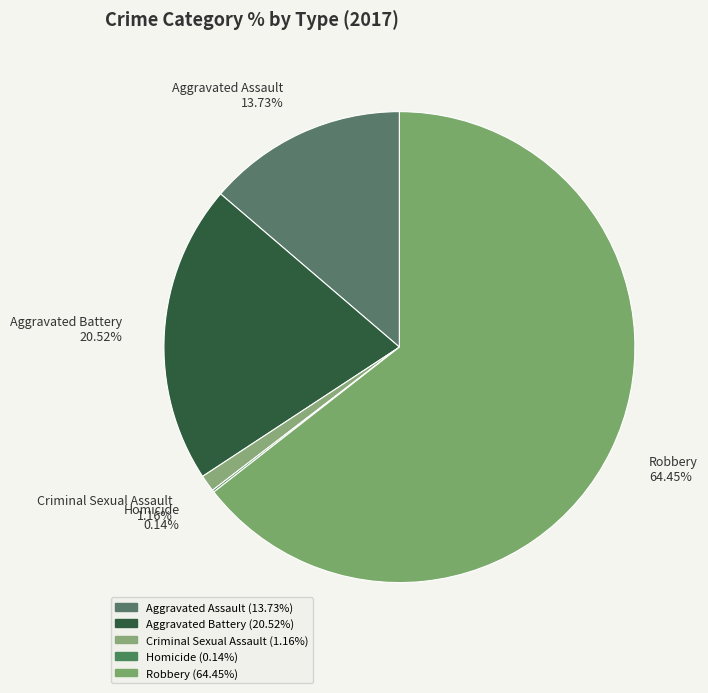

Which slice is the largest?

Robbery